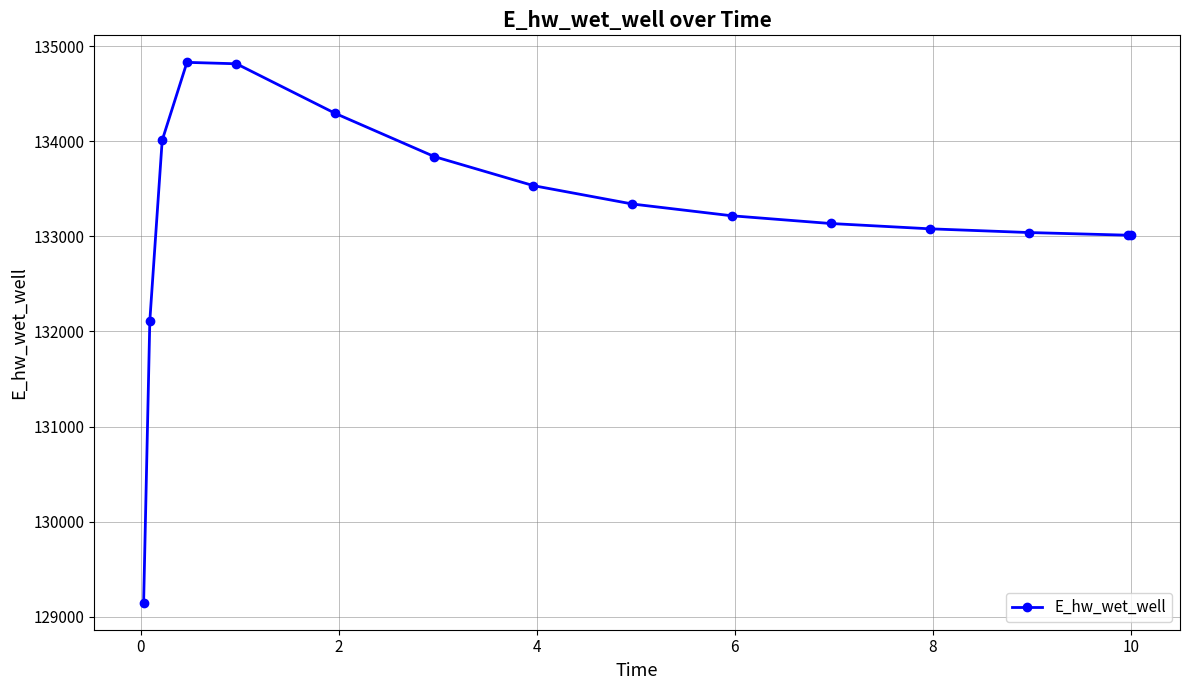

True or false: there are more than 0 points higher than both neighbors.

True